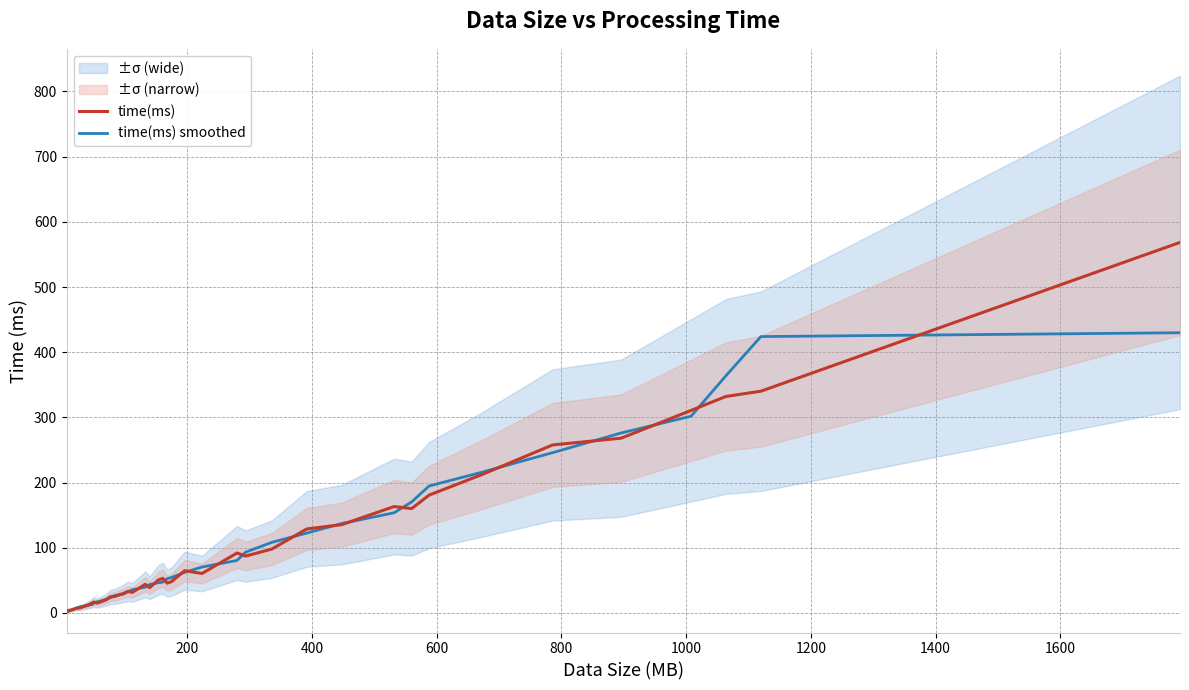

How many lines are shown in the chart?

2